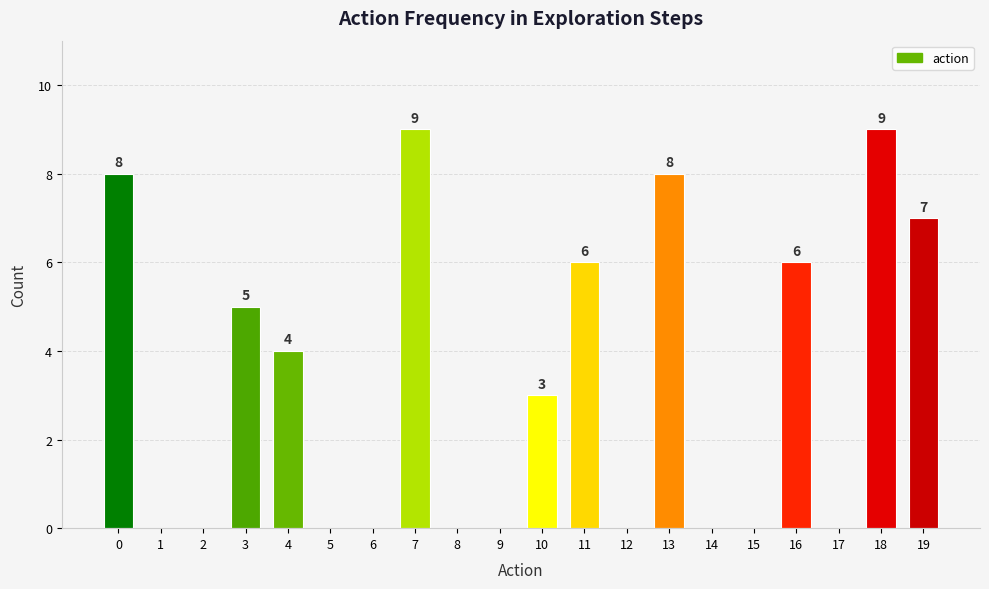

What is the greatest value displayed?

9